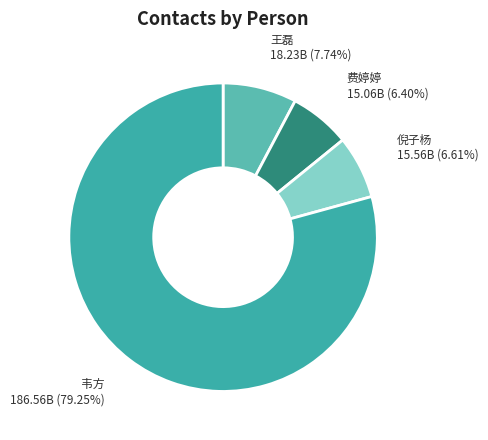

How much of the chart is everything except 倪子杨?

93.4%